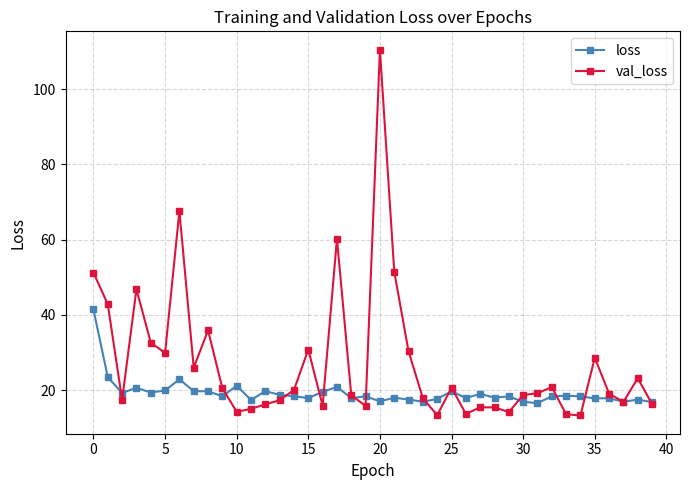

What is the greatest value displayed?

110.5